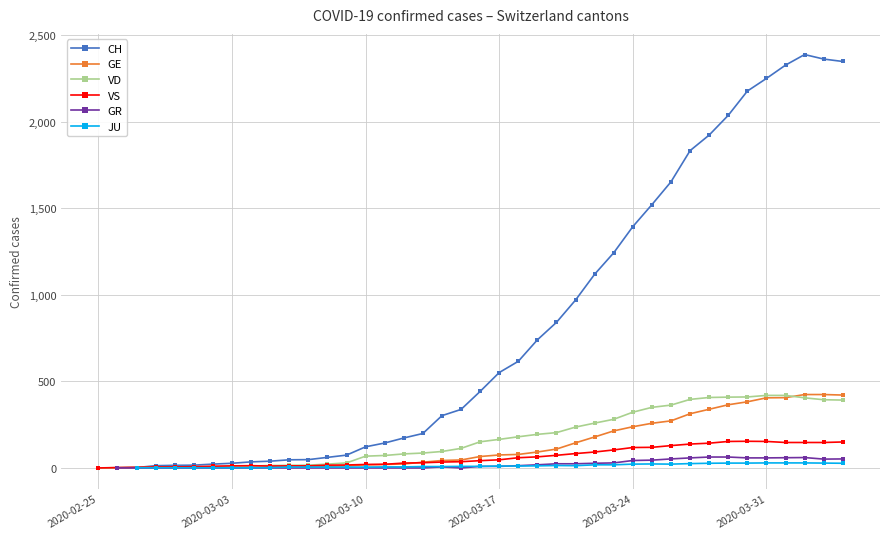

True or false: GR has more than 2 interior local peaks.

False